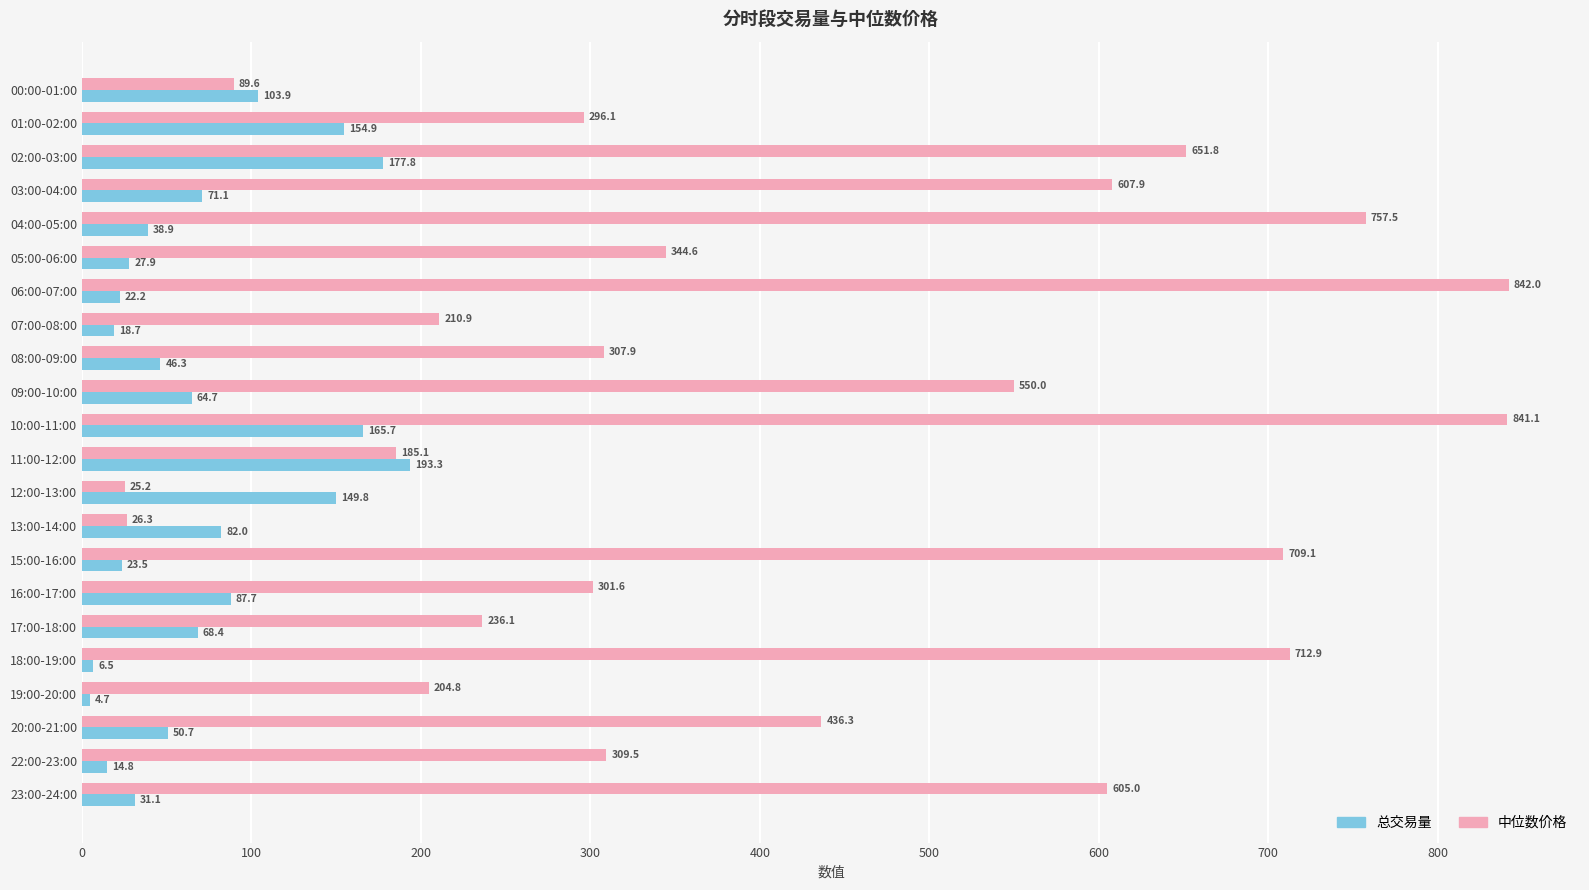

What are all the series names shown in the legend?

总交易量, 中位数价格